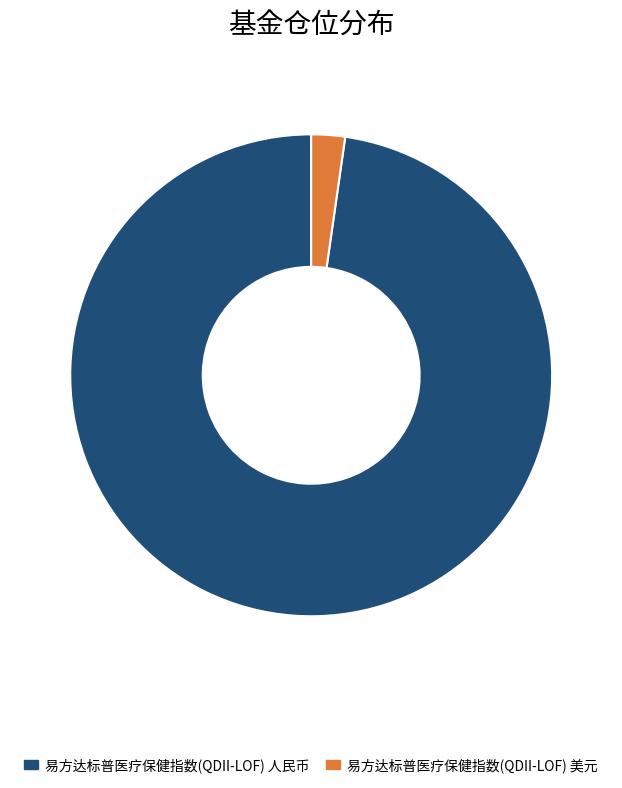

The 易方达标普医疗保健指数(QDII-LOF) 人民币 slice represents 98% of the pie. True or false?

True